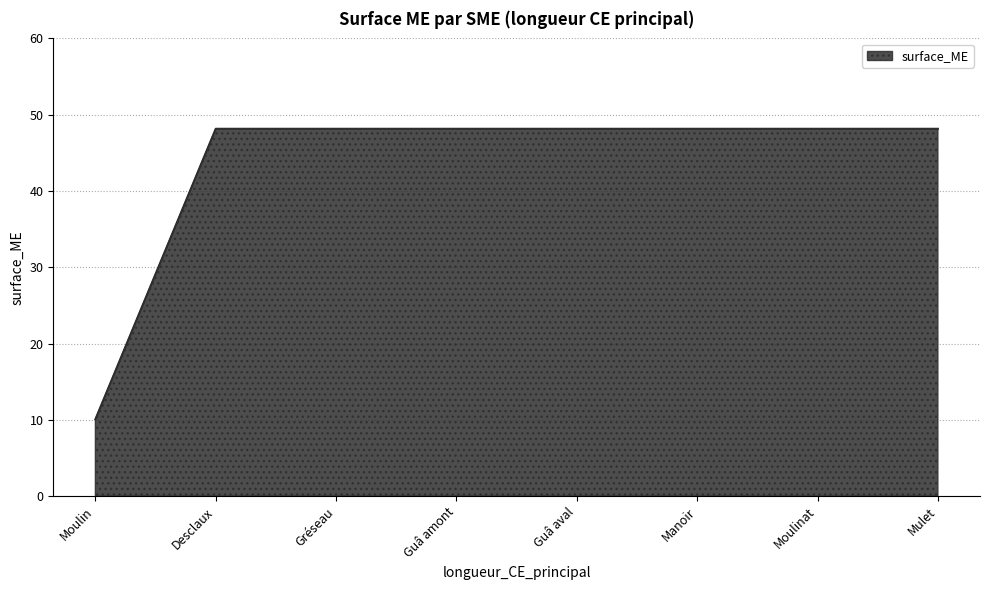

How many distinct data groups are displayed?

1